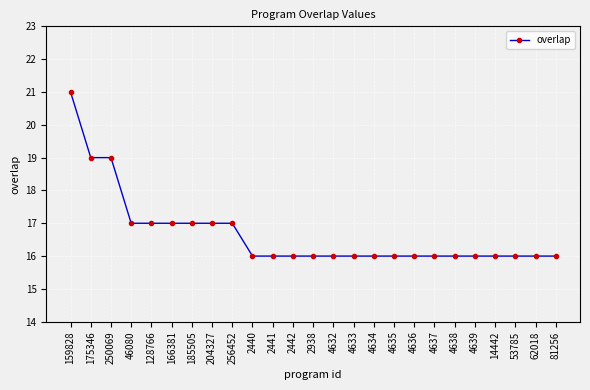

What value does the data have at 4635?

16